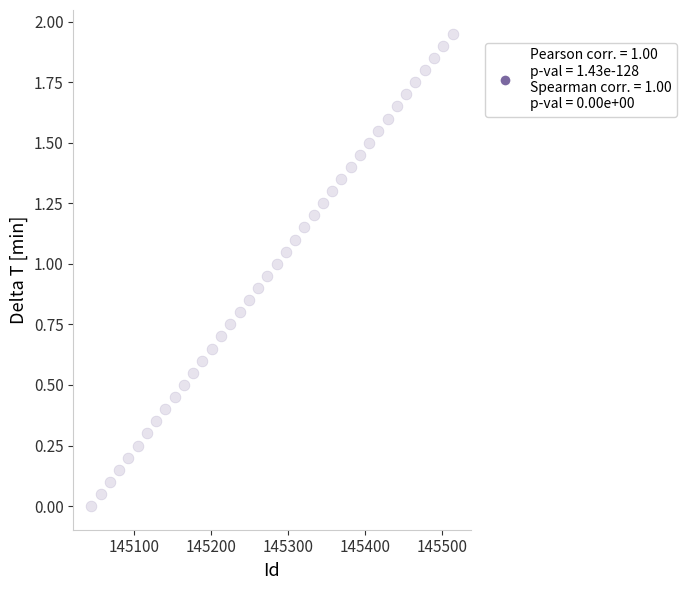

What is the range of X values (max minus min)?

468.0